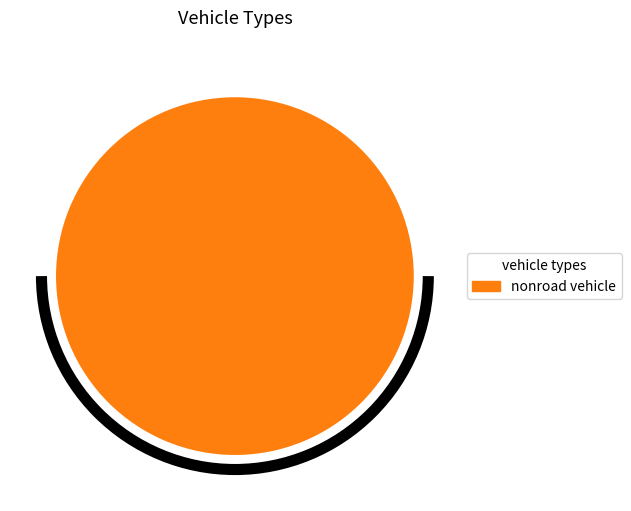

Does any single category account for the majority?

Yes